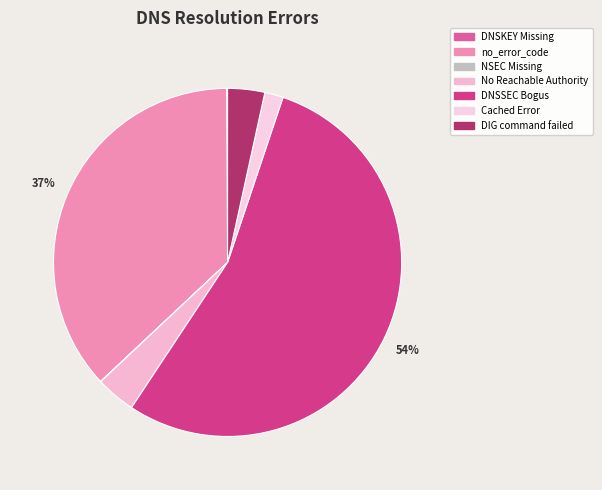

What percentage do Cached Error and No Reachable Authority together represent?

5.4%